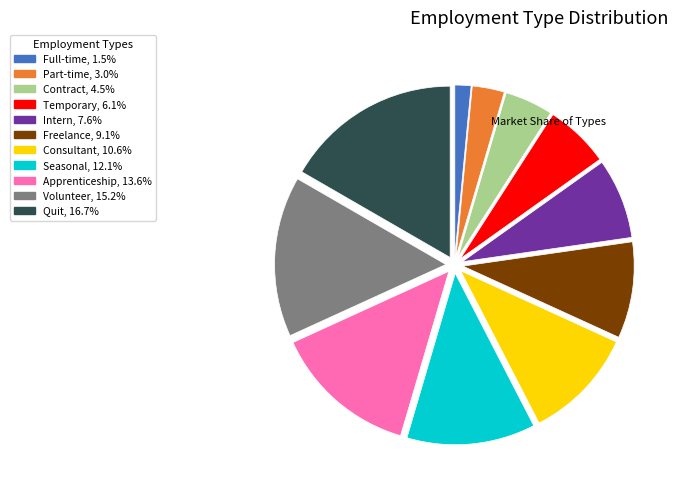

What is the ratio of the value at Consultant to the value at Intern?

1.4